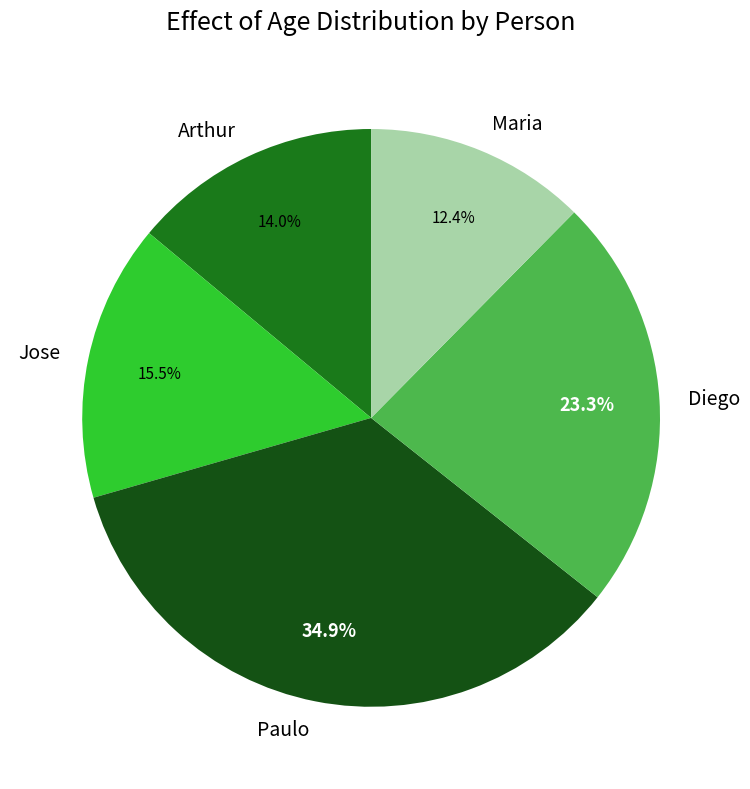

How many segments does this pie chart have?

5